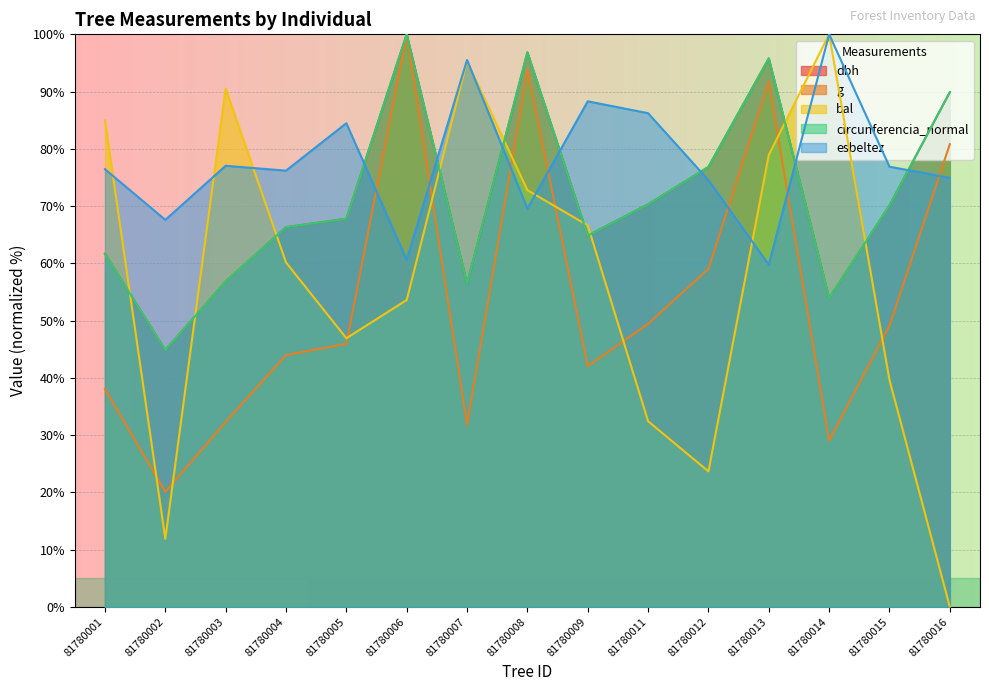

Where is esbeltez nearest to the value 79?

81780003